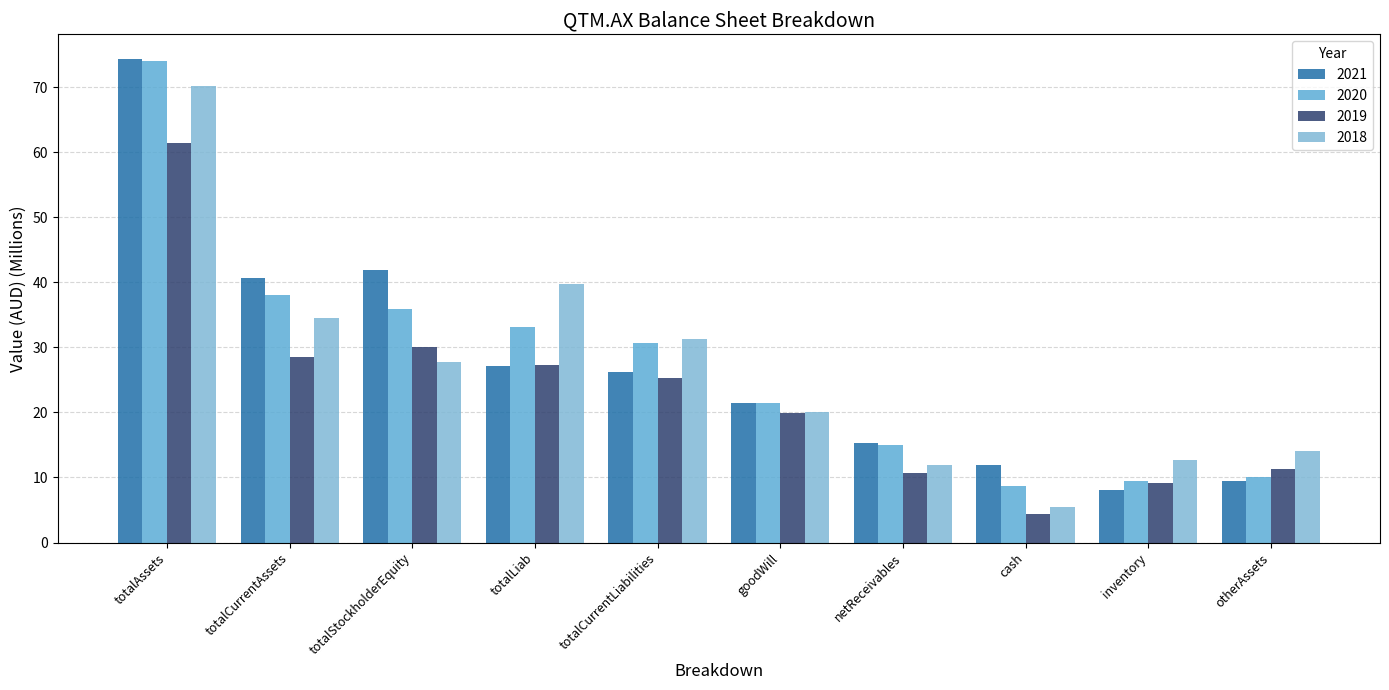

Reading left to right, transcribe all the data shown in this chart.

2021: totalAssets=74.4	totalCurrentAssets=40.6	totalStockholderEquity=41.9	totalLiab=27.1	totalCurrentLiabilities=26.2	goodWill=21.5	netReceivables=15.3	cash=11.9	inventory=8.1	otherAssets=9.4
2020: totalAssets=74.1	totalCurrentAssets=38.1	totalStockholderEquity=35.9	totalLiab=33.1	totalCurrentLiabilities=30.8	goodWill=21.5	netReceivables=15.0	cash=8.8	inventory=9.5	otherAssets=10.1
2019: totalAssets=61.4	totalCurrentAssets=28.5	totalStockholderEquity=30.1	totalLiab=27.3	totalCurrentLiabilities=25.3	goodWill=20.0	netReceivables=10.7	cash=4.3	inventory=9.1	otherAssets=11.3
2018: totalAssets=70.2	totalCurrentAssets=34.4	totalStockholderEquity=27.8	totalLiab=39.7	totalCurrentLiabilities=31.4	goodWill=20.1	netReceivables=12.0	cash=5.4	inventory=12.7	otherAssets=14.1